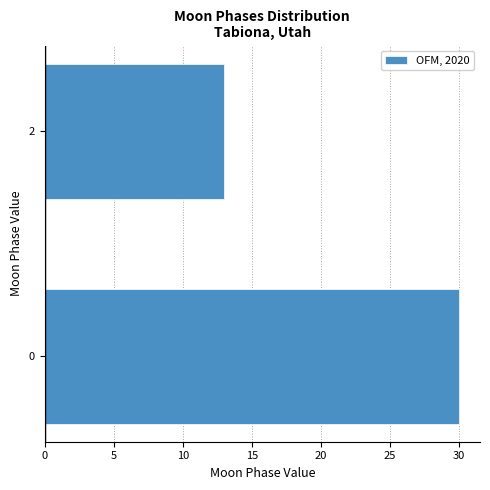

Reading top to bottom, transcribe all the data shown in this chart.

2=13	0=30